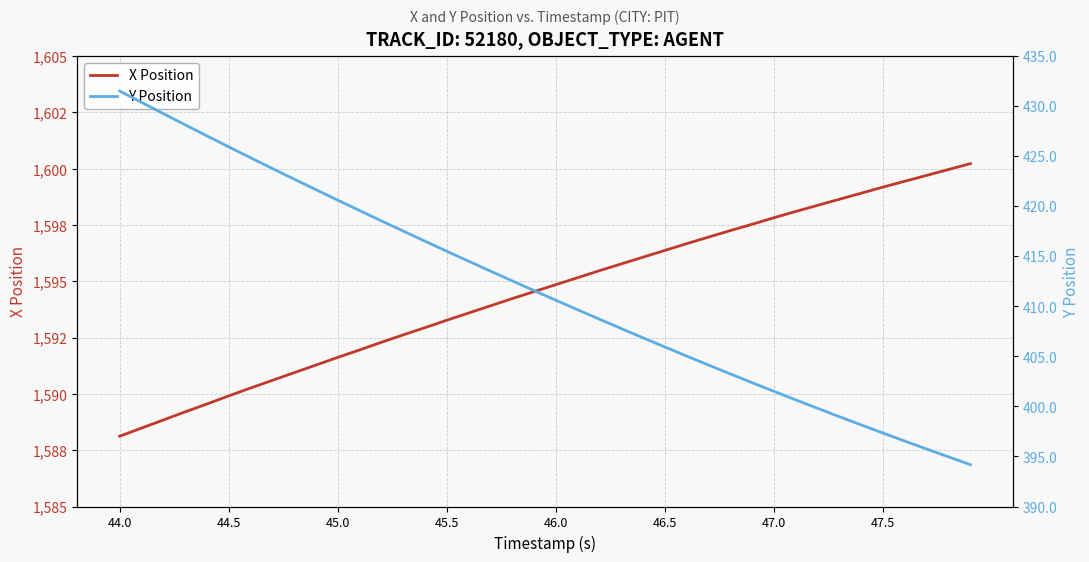

True or false: X Position has more than 1 points higher than both neighbors.

False